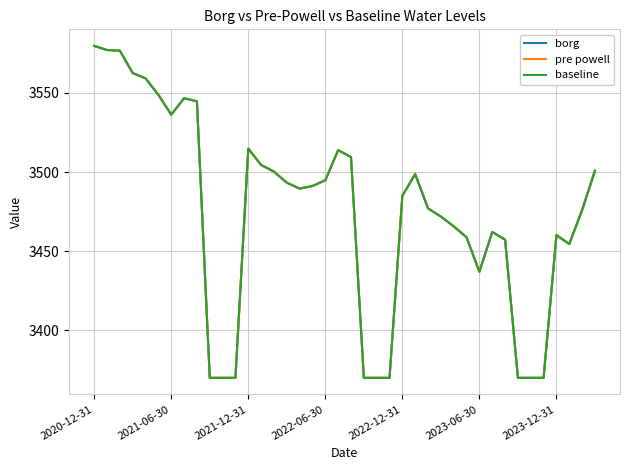

List the labels in order of pre powell value, smallest first.

9, 10, 11, 21, 22, 23, 33, 34, 35, 30, 37, 32, 29, 36, 31, 28, 27, 38, 26, 24, 16, 17, 15, 18, 25, 14, 39, 13, 20, 19, 12, 2023-12-31, 8, 7, 2023-06-30, 2022-12-31, 2022-06-30, 2021-12-31, 2021-06-30, 2020-12-31